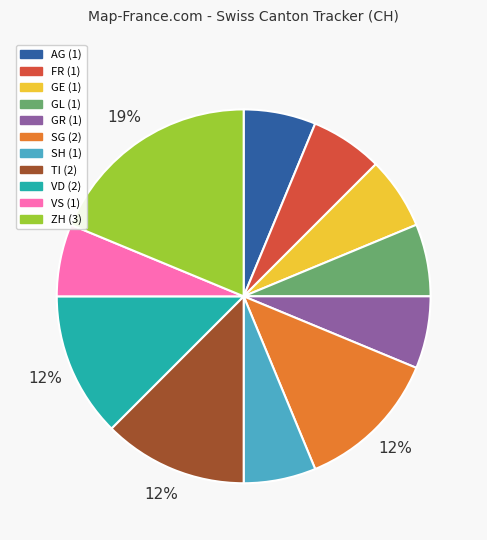

Is there a majority slice in this chart?

No